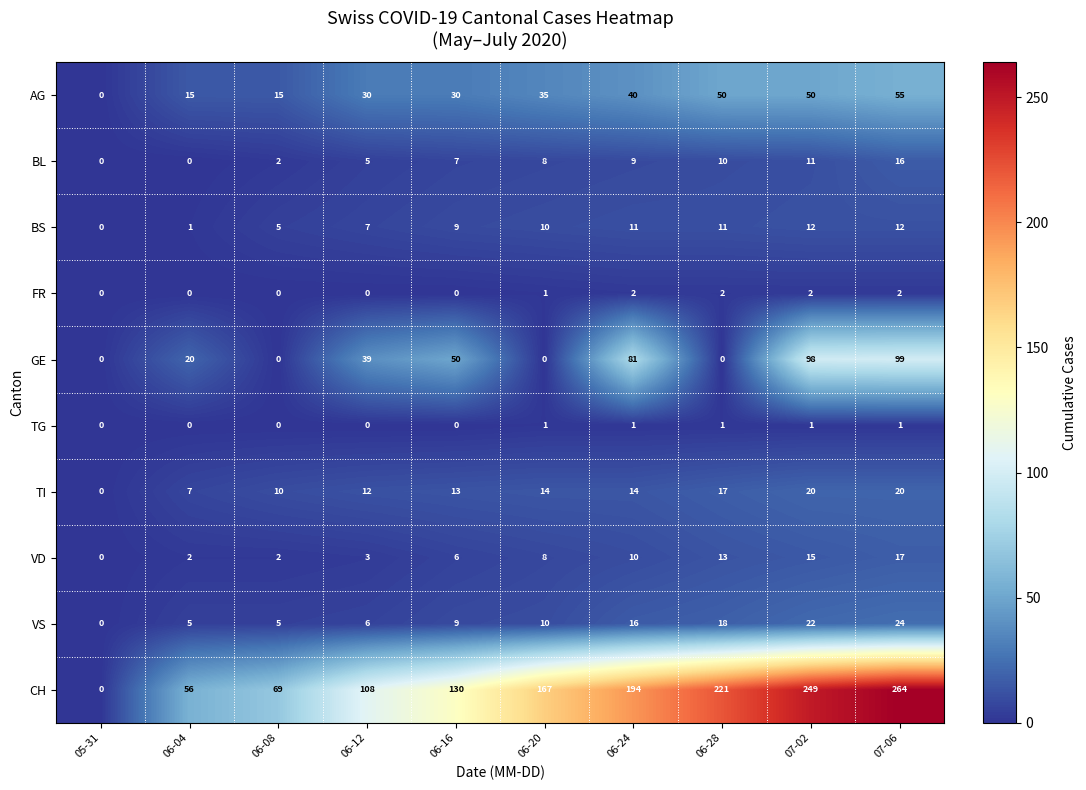

Rank the series by their maximum value, from lowest to highest.

TG, FR, BS, BL, VD, TI, VS, AG, GE, CH